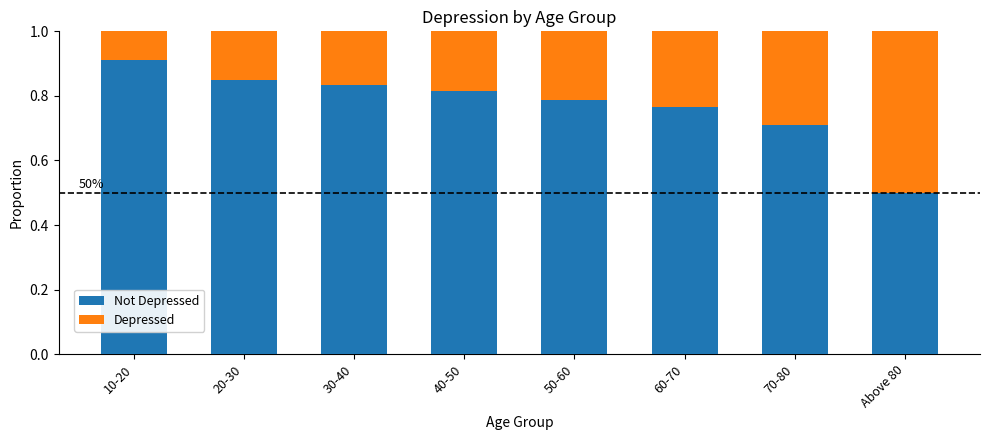

What position from the right is 50-60?

4